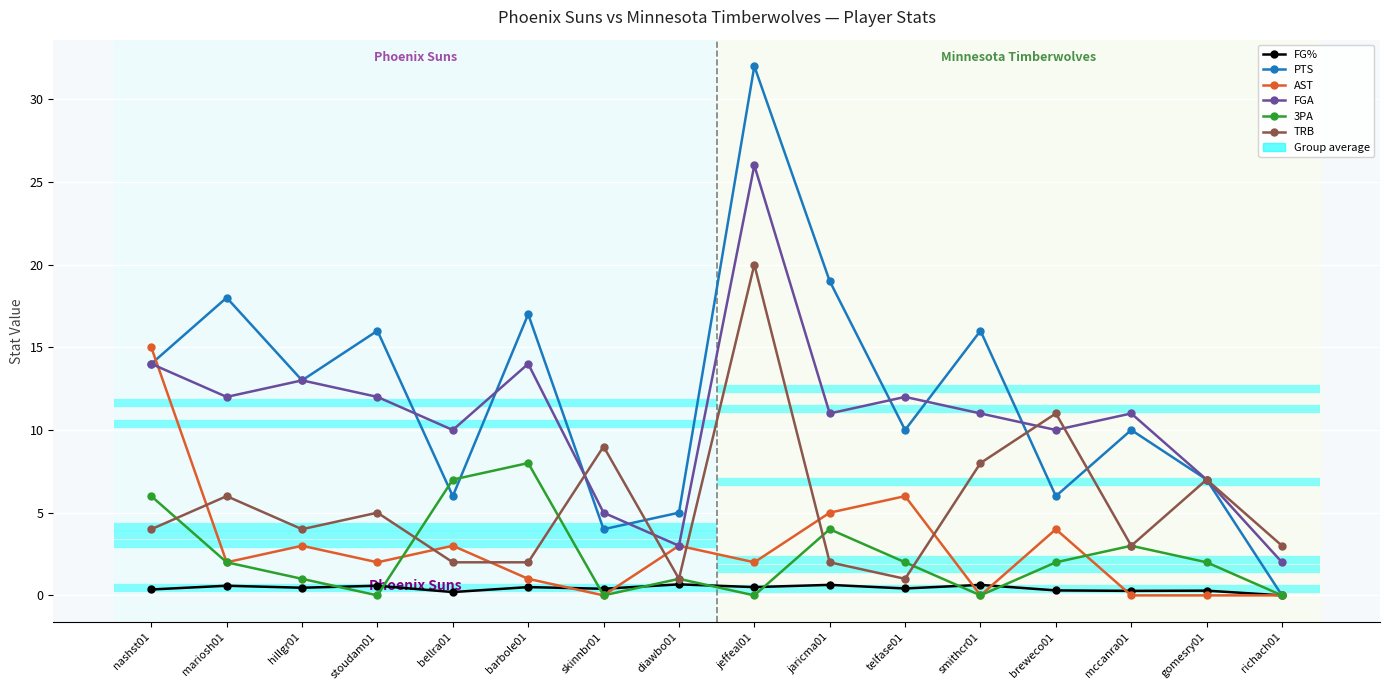

Which label corresponds to the largest value in the chart?

jeffeal01